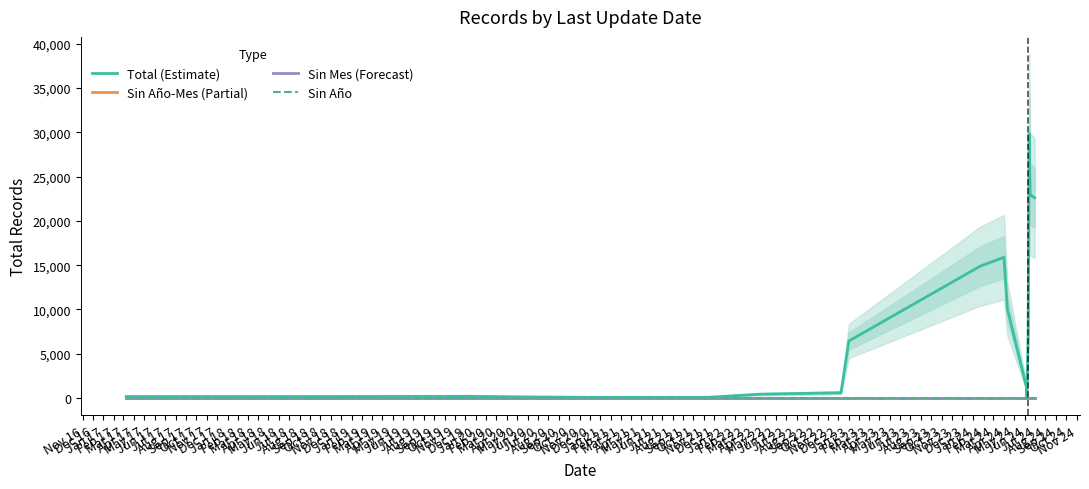

Does the chart have visible grid lines?

No